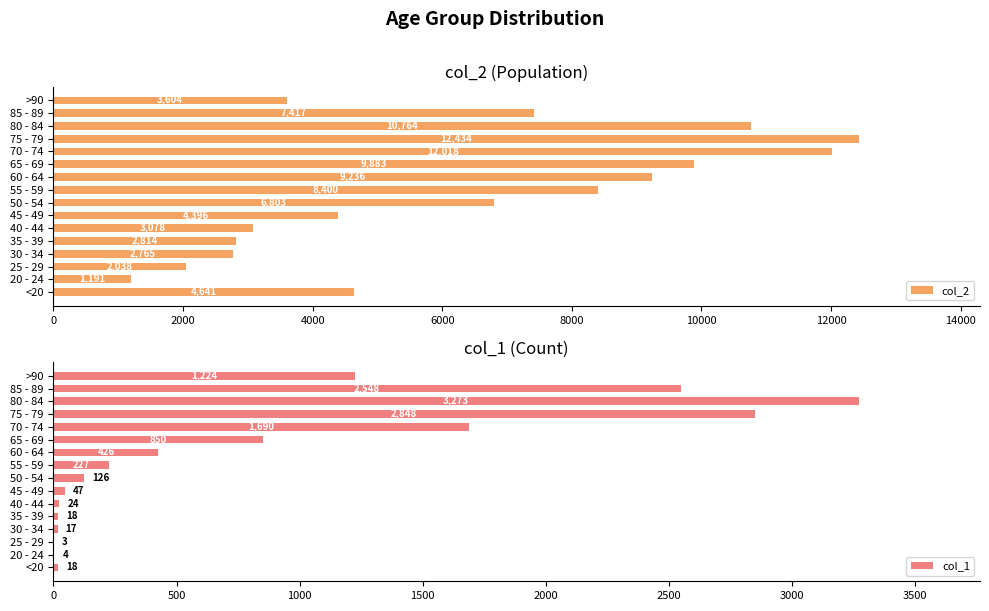

What is the minimum value for col_2?

1191